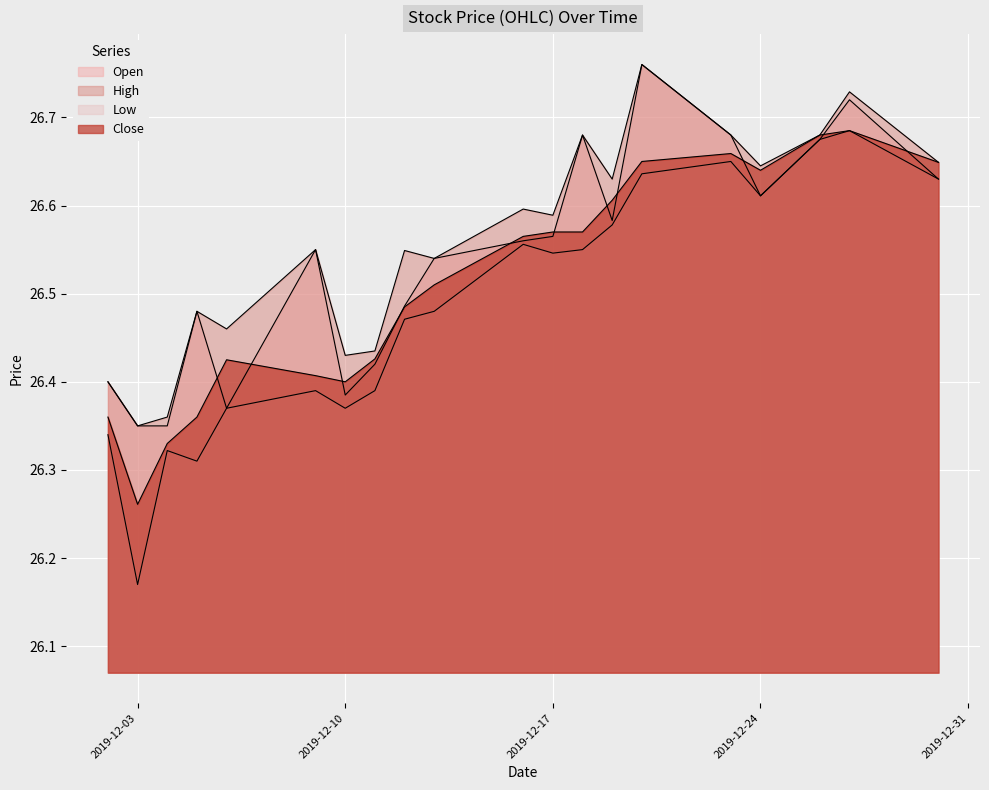

Reading left to right, transcribe all the data shown in this chart.

Open: 2019-12-02=26.4	2019-12-03=26.4	2019-12-04=26.4	2019-12-05=26.5	2019-12-06=26.4	2019-12-09=26.5	2019-12-10=26.4	2019-12-11=26.4	2019-12-12=26.5	2019-12-13=26.5	2019-12-16=26.6	2019-12-17=26.6	2019-12-18=26.7	2019-12-19=26.6	2019-12-20=26.8	2019-12-23=26.7	2019-12-24=26.6	2019-12-26=26.7	2019-12-27=26.7	2019-12-30=26.6
High: 2019-12-02=26.4	2019-12-03=26.4	2019-12-04=26.4	2019-12-05=26.5	2019-12-06=26.5	2019-12-09=26.5	2019-12-10=26.4	2019-12-11=26.4	2019-12-12=26.5	2019-12-13=26.5	2019-12-16=26.6	2019-12-17=26.6	2019-12-18=26.7	2019-12-19=26.6	2019-12-20=26.8	2019-12-23=26.7	2019-12-24=26.6	2019-12-26=26.7	2019-12-27=26.7	2019-12-30=26.6
Low: 2019-12-02=26.3	2019-12-03=26.2	2019-12-04=26.3	2019-12-05=26.3	2019-12-06=26.4	2019-12-09=26.4	2019-12-10=26.4	2019-12-11=26.4	2019-12-12=26.5	2019-12-13=26.5	2019-12-16=26.6	2019-12-17=26.5	2019-12-18=26.5	2019-12-19=26.6	2019-12-20=26.6	2019-12-23=26.6	2019-12-24=26.6	2019-12-26=26.7	2019-12-27=26.7	2019-12-30=26.6
Close: 2019-12-02=26.4	2019-12-03=26.3	2019-12-04=26.3	2019-12-05=26.4	2019-12-06=26.4	2019-12-09=26.4	2019-12-10=26.4	2019-12-11=26.4	2019-12-12=26.5	2019-12-13=26.5	2019-12-16=26.6	2019-12-17=26.6	2019-12-18=26.6	2019-12-19=26.6	2019-12-20=26.6	2019-12-23=26.7	2019-12-24=26.6	2019-12-26=26.7	2019-12-27=26.7	2019-12-30=26.6